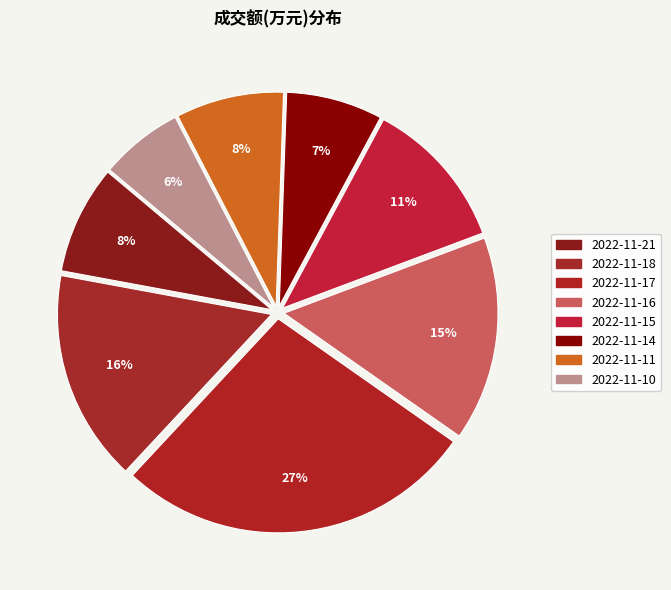

True or false: 2022-11-10 accounts for 1% of the total.

False